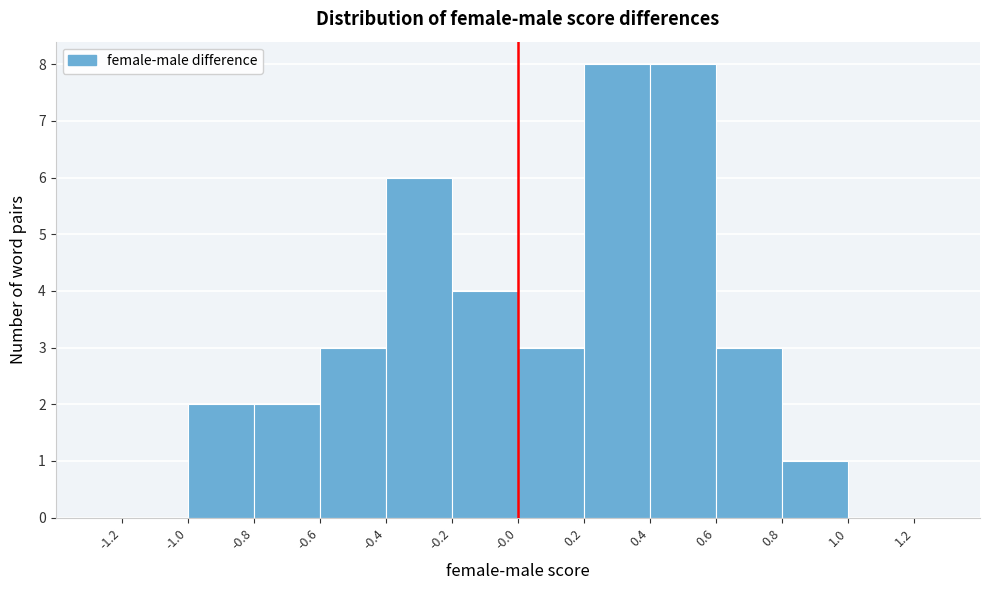

Reading left to right, transcribe this chart: for each bar, give the range it covers on the x-axis and its height. The values are not printed on the chart, so give them approximately, as read against the axis.

-1.2 to -1.0: 0
-1.0 to -0.8: 2
-0.8 to -0.6: 2
-0.6 to -0.4: 3
-0.4 to -0.2: 6
-0.2 to -0.0: 4
-0.0 to 0.2: 3
0.2 to 0.4: 8
0.4 to 0.6: 8
0.6 to 0.8: 3
0.8 to 1.0: 1
1.0 to 1.2: 0